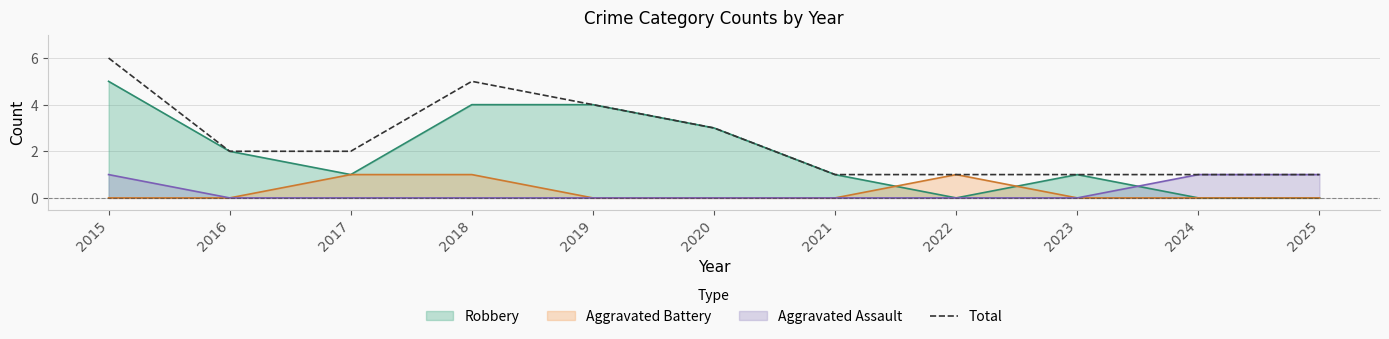

At which label does the data first exceed 2?

2015